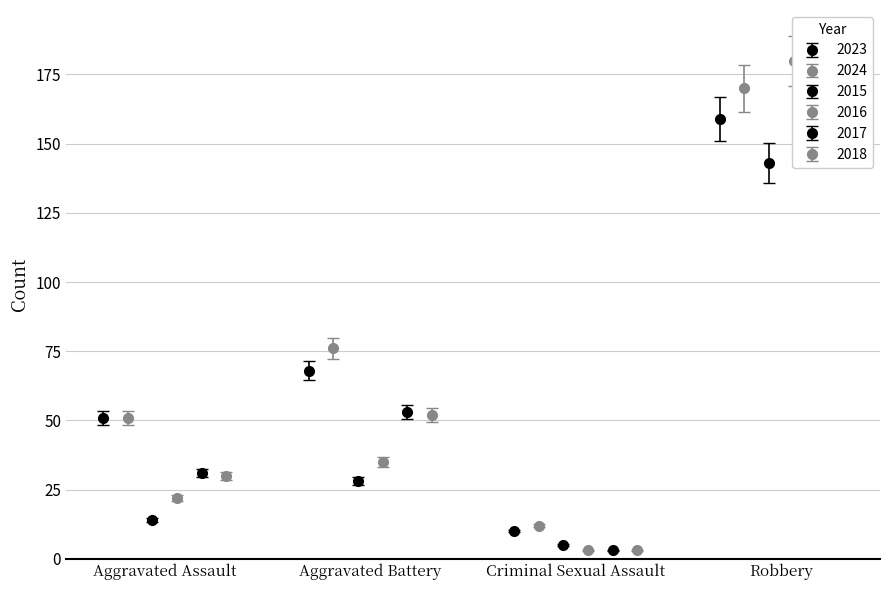

What is the sum of all 2018 values?

258.0